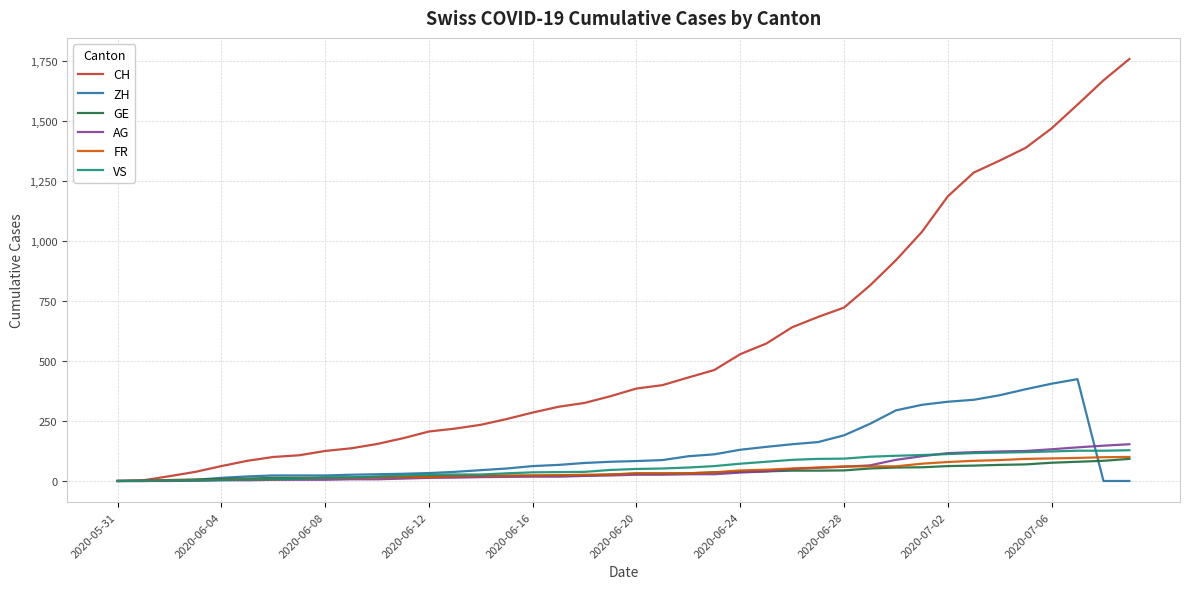

Which series has the widest spread of values?

CH